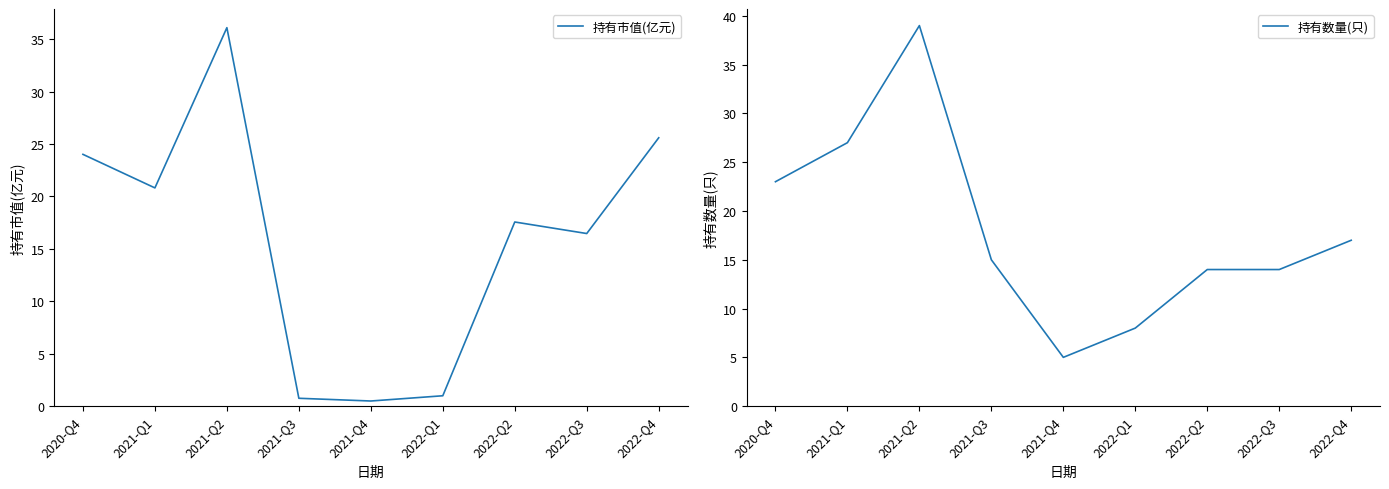

Where do 持有数量(只) and 持有市值(亿元) first cross each other?

2020-Q4 and 2021-Q1